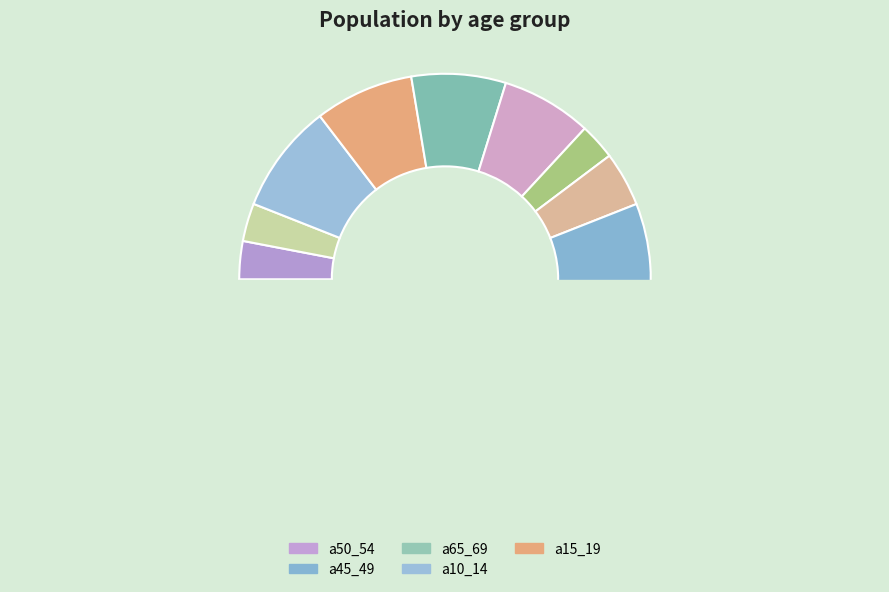

Do a75_79 and a85_ together represent more than half of the pie?

No